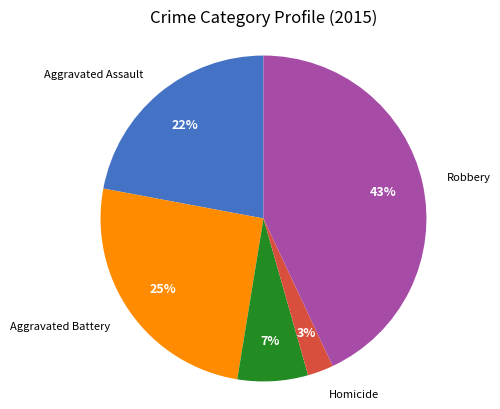

Is there any slice that represents more than half of the pie?

No